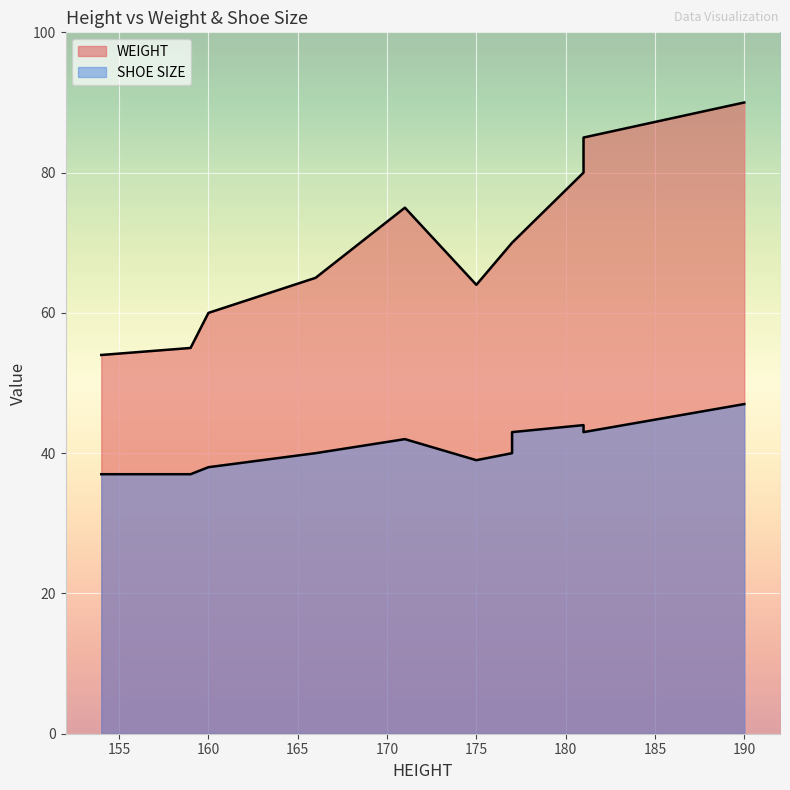

Approximately how many times larger is the value at 177 compared to 175?

1.1